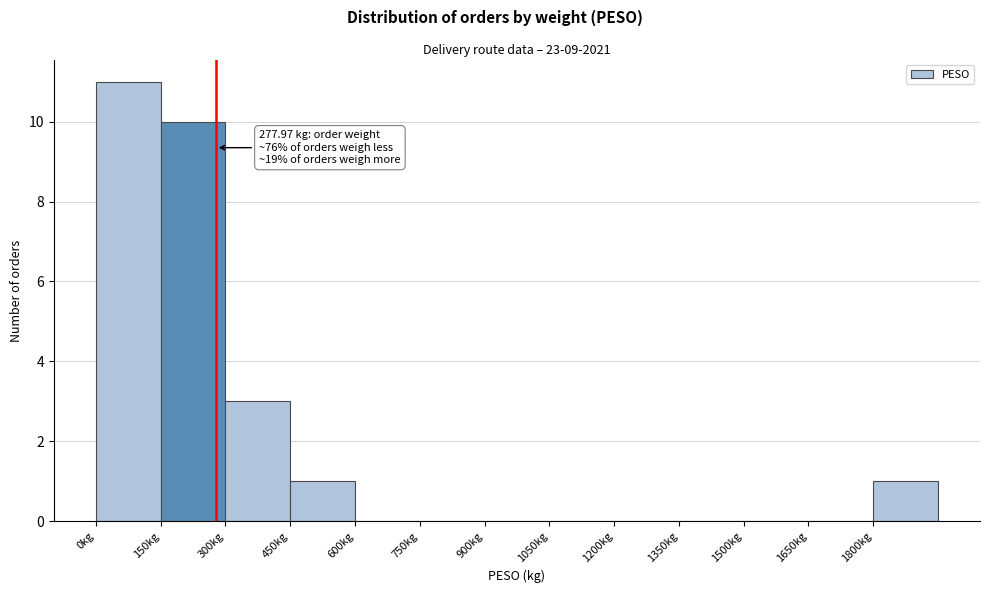

Which range on the x-axis has the tallest bar?

0 to 150